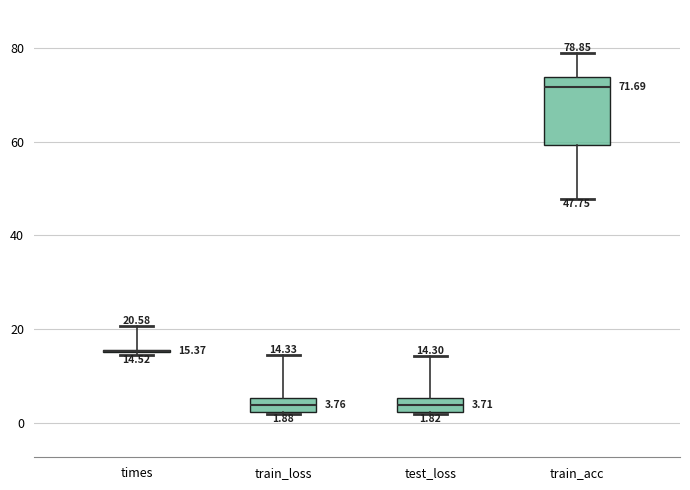

Comparing the boxes themselves (not the whiskers), which one is the tallest?

train_acc